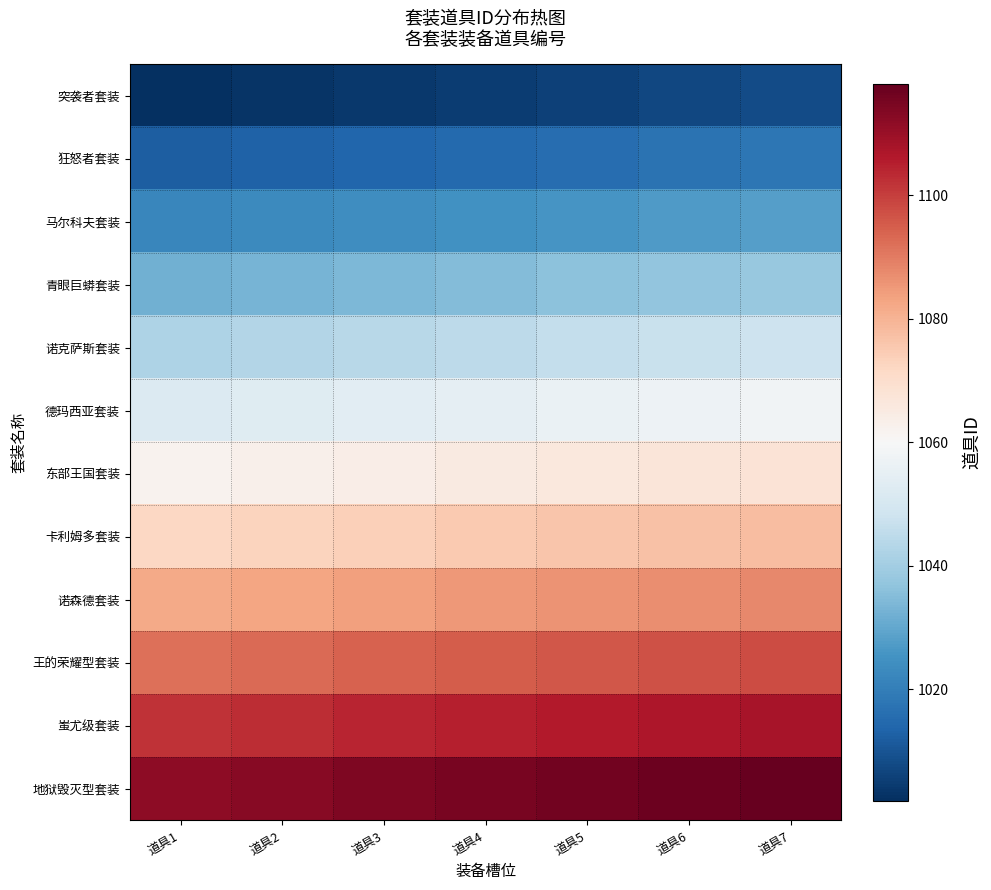

At which category is the sum across all series the highest?

道具7